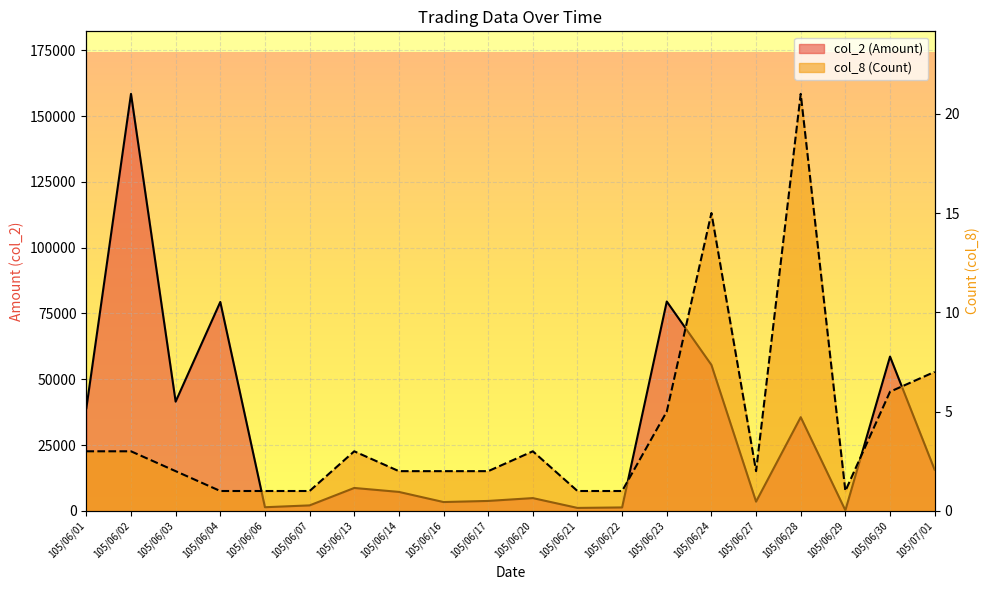

How many lines are shown in the chart?

2